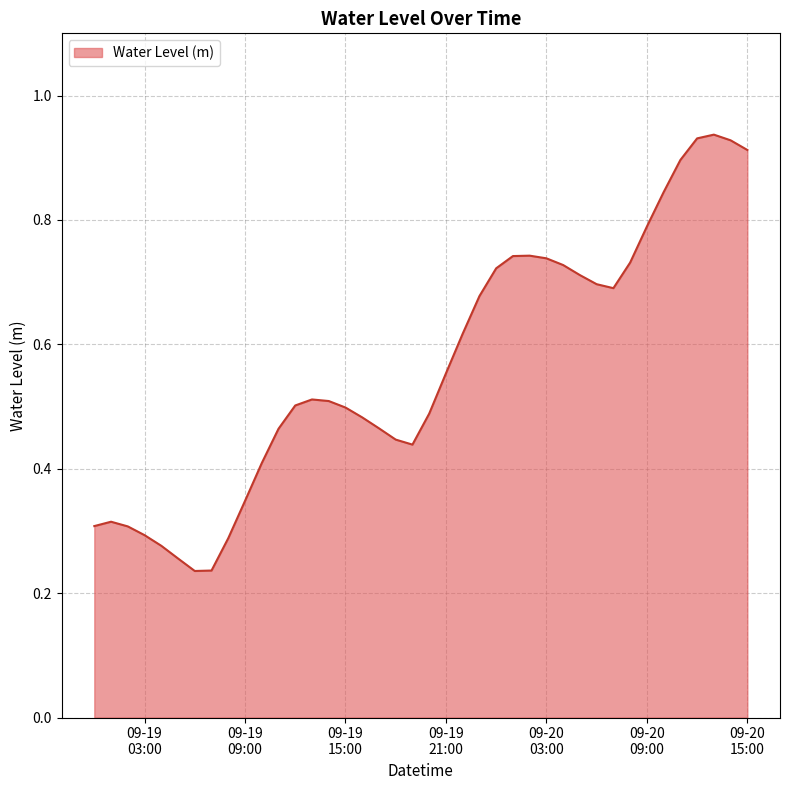

Reading right to left, transcribe all the data shown in this chart.

0.9	0.9	0.9	0.9	0.9	0.8	0.8	0.7	0.7	0.7	0.7	0.7	0.7	0.7	0.7	0.7	0.7	0.6	0.6	0.5	0.4	0.4	0.5	0.5	0.5	0.5	0.5	0.5	0.5	0.4	0.3	0.3	0.2	0.2	0.3	0.3	0.3	0.3	0.3	0.3